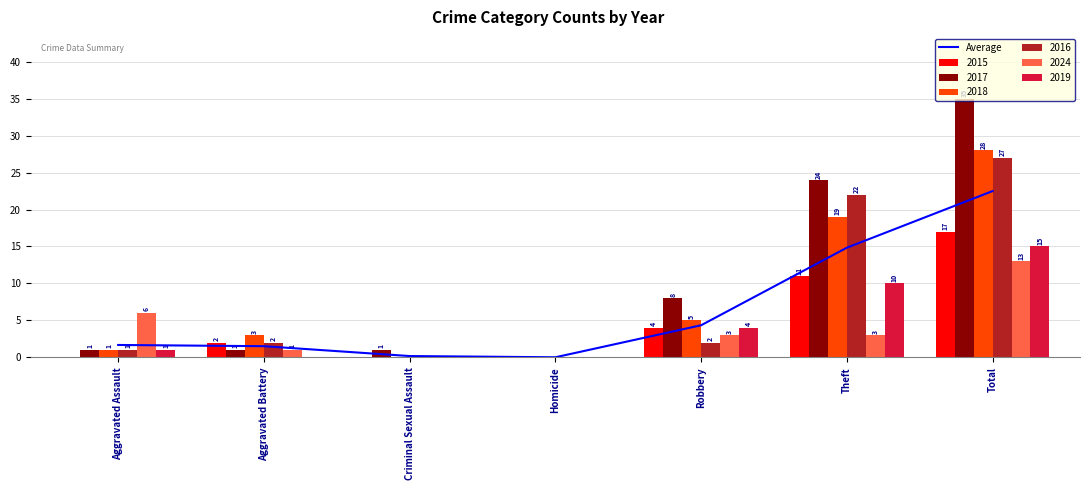

Reading left to right, list all the values displayed in this chart.

Aggravated Assault=1.7	Aggravated Battery=1.5	Criminal Sexual Assault=0.2	Homicide=0.0	Robbery=4.3	Theft=14.8	Total=22.5